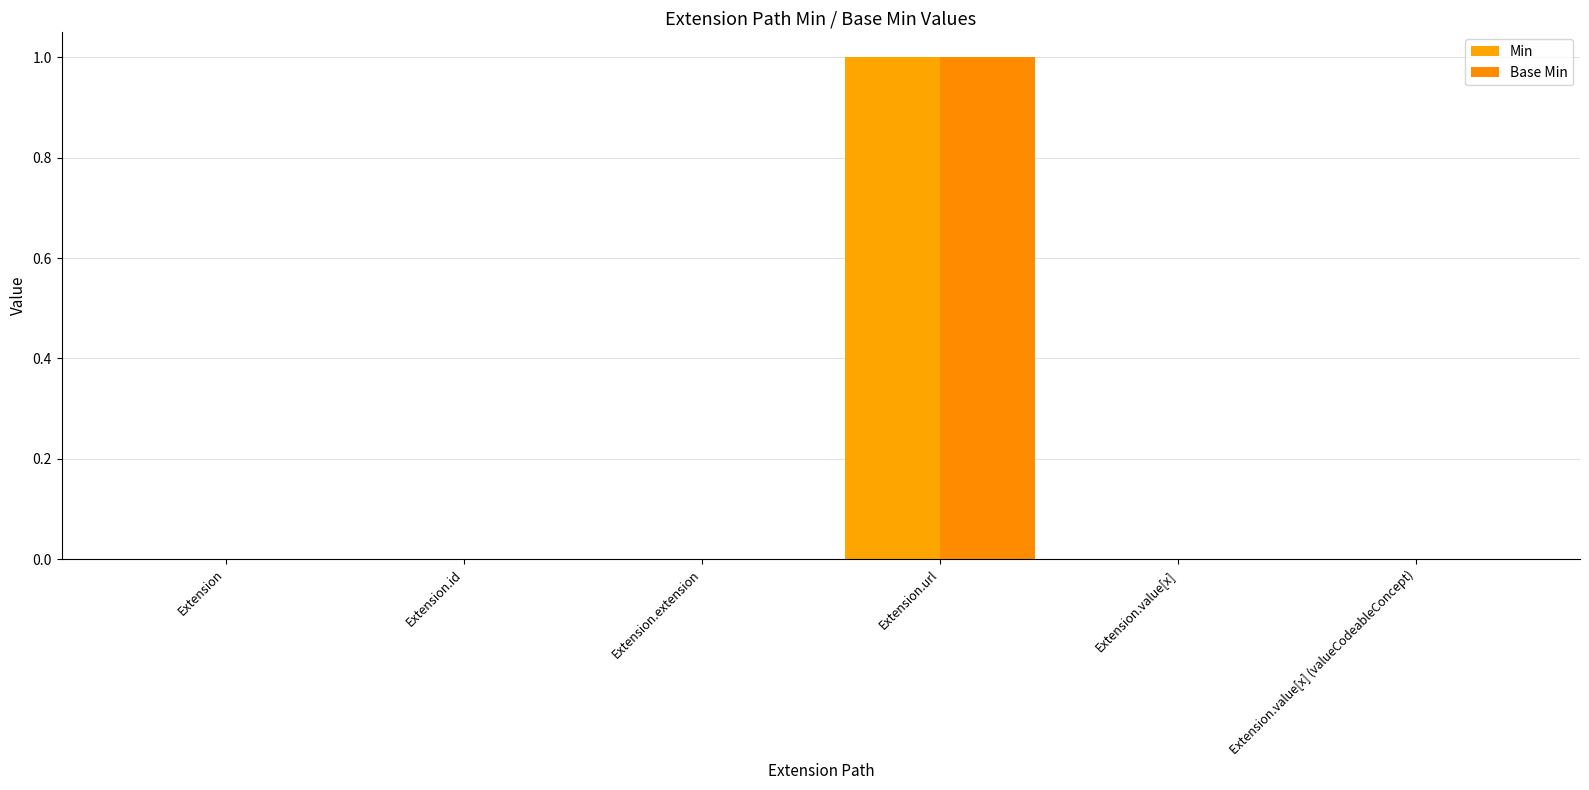

How many categories are shown in the chart?

6